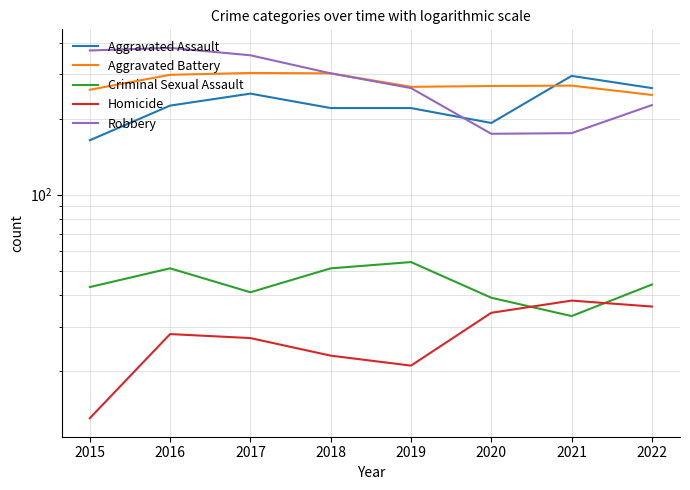

Between 2017 and 2021, which series saw the biggest shift?

Robbery